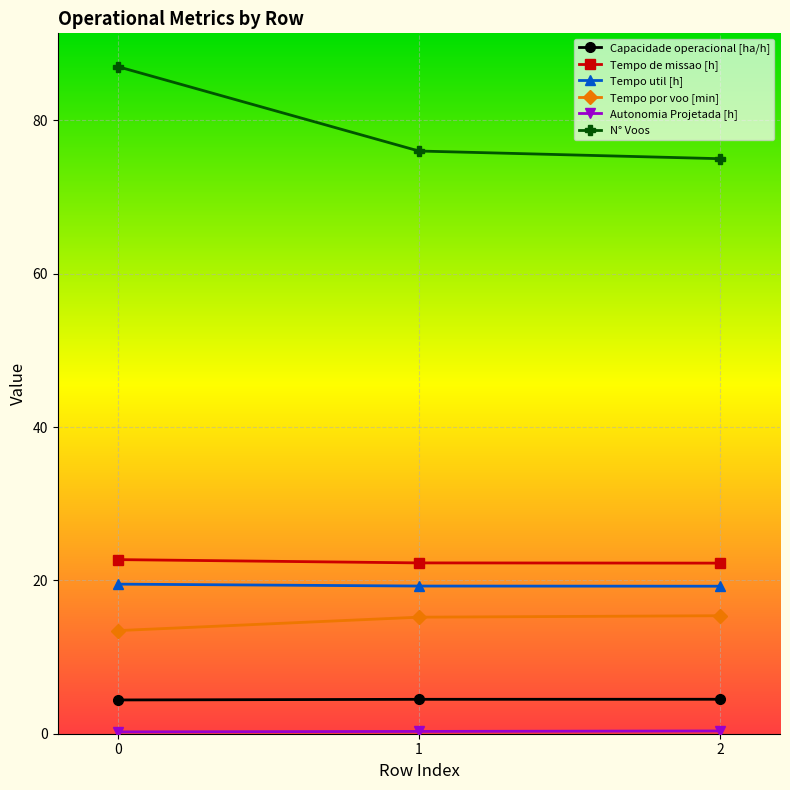

What is the value of the N° Voos point at the 2nd from the left?

76.0